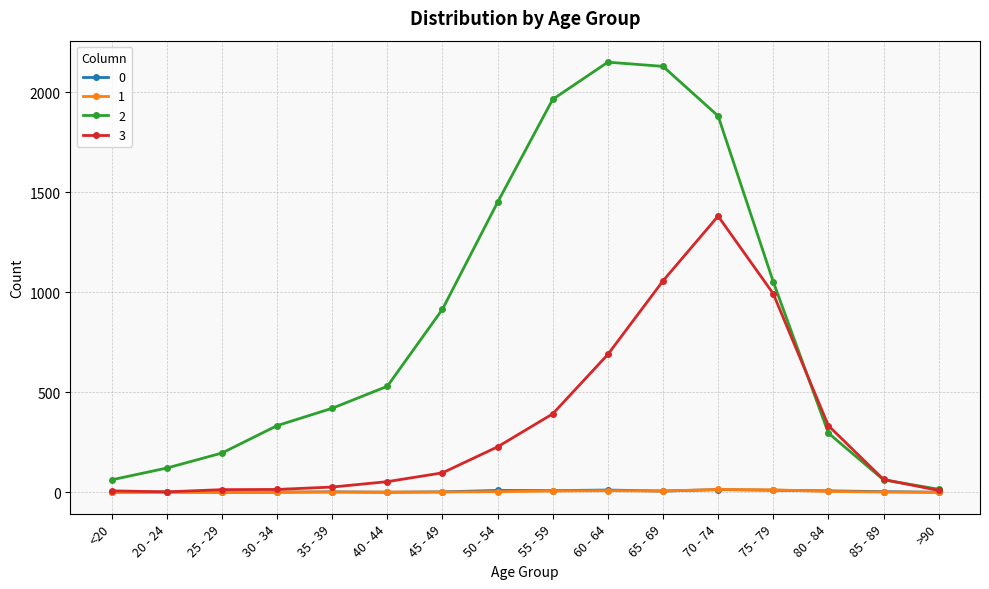

What is the greatest value displayed?

2151